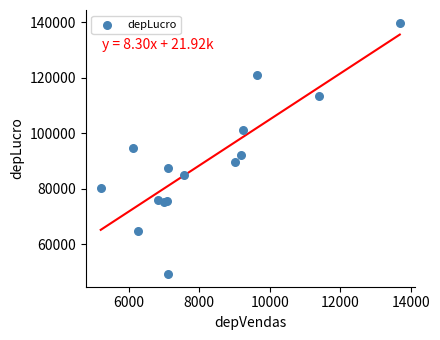

What is the range of Y values (max minus min)?

90601.1